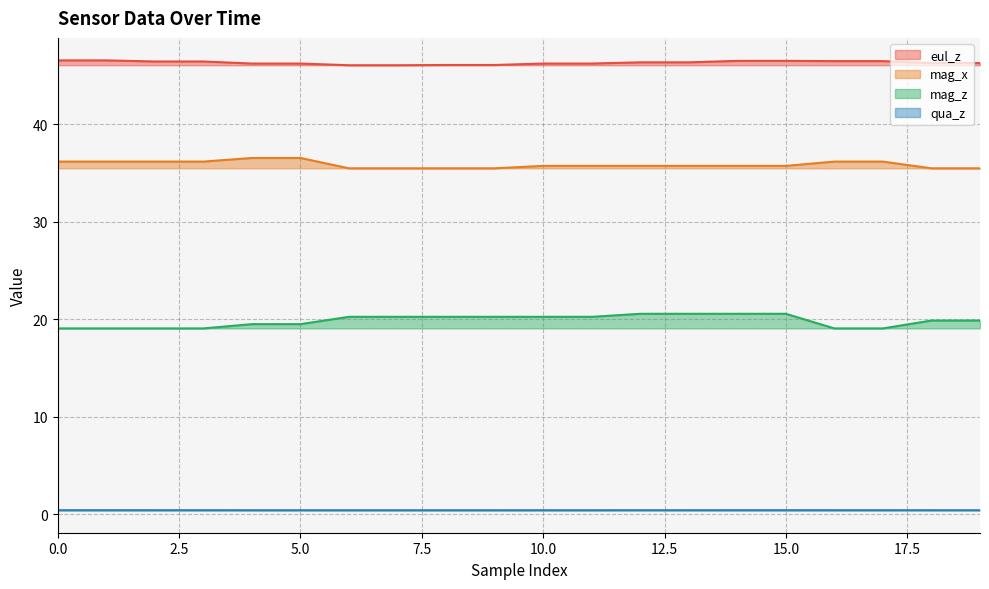

What are all the series names shown in the legend?

eul_z, mag_x, mag_z, qua_z